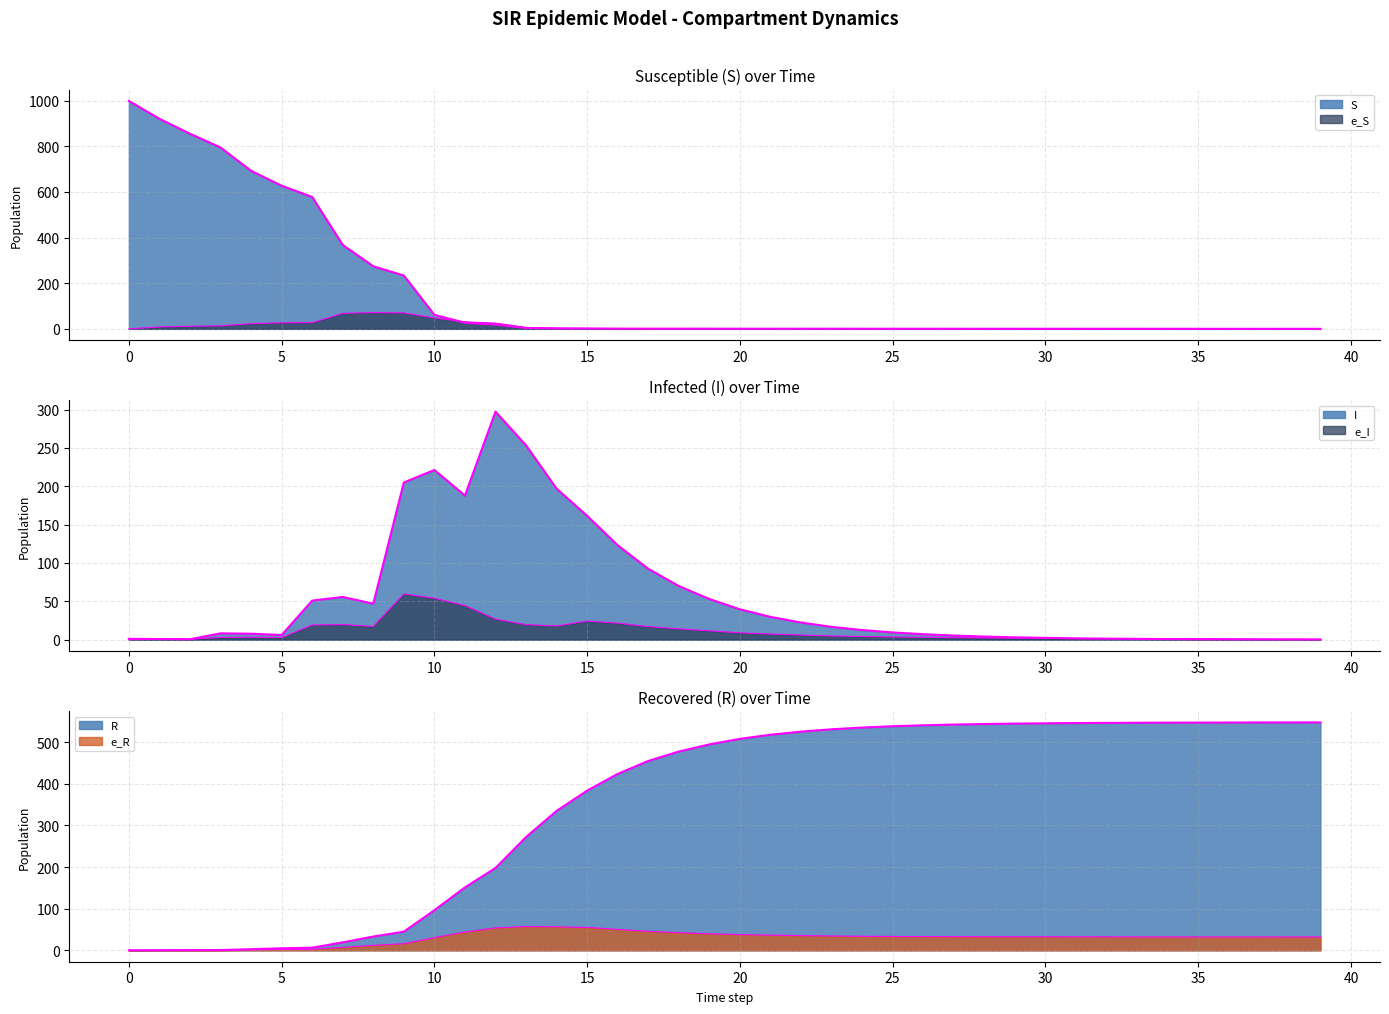

Rank the series by their maximum value, from lowest to highest.

e_R, e_I, e_S, I, R, S